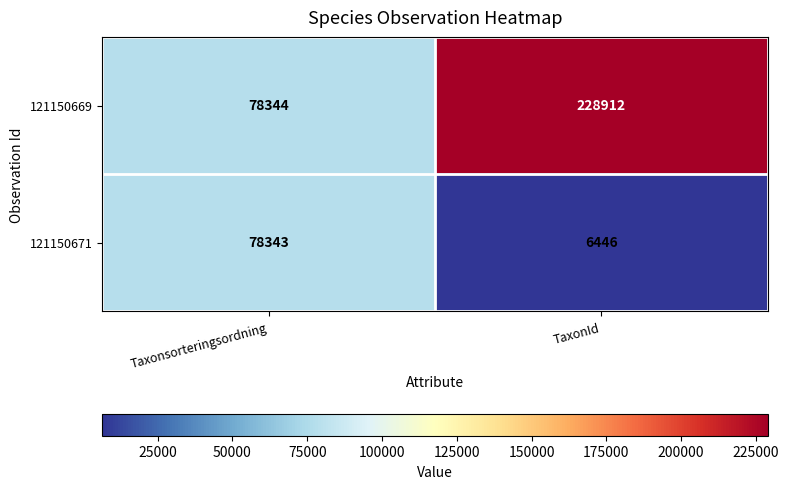

Rank the series at Taxonsorteringsordning from lowest to highest value.

121150671, 121150669